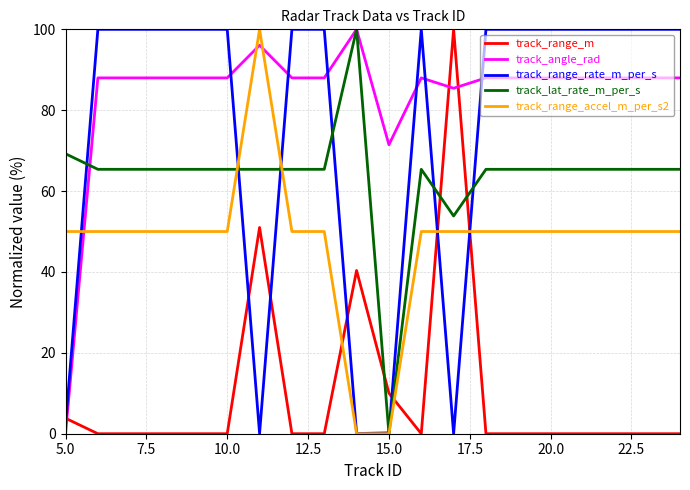

What are all the series names shown in the legend?

track_range_m, track_angle_rad, track_range_rate_m_per_s, track_lat_rate_m_per_s, track_range_accel_m_per_s2